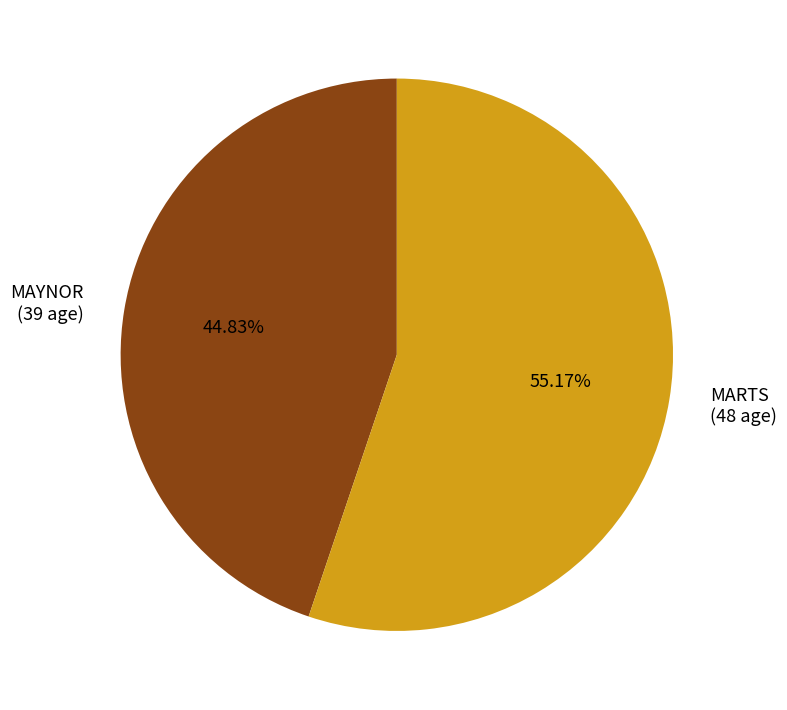

What is the largest slice in the pie chart?

MARTS